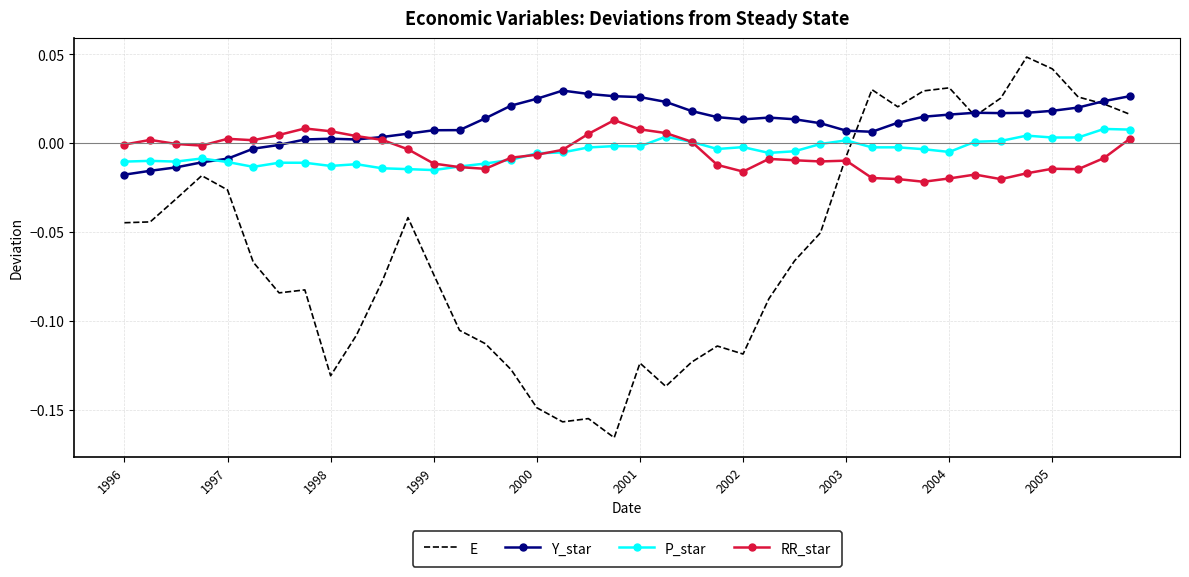

Which series ends up on top after the final intersection of P_star and RR_star?

P_star